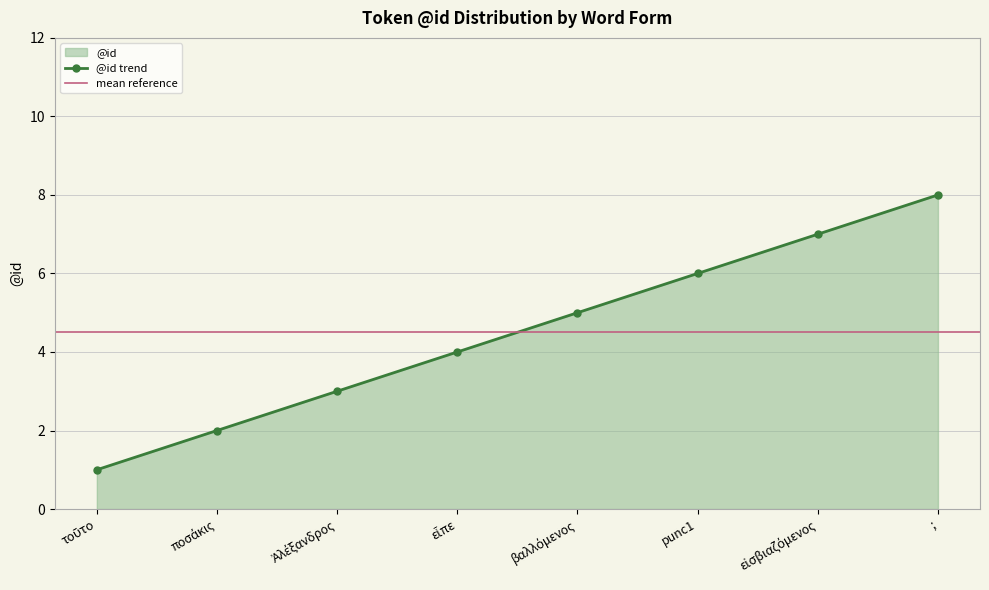

What is the label of the 7th point from the right?

ποσάκις